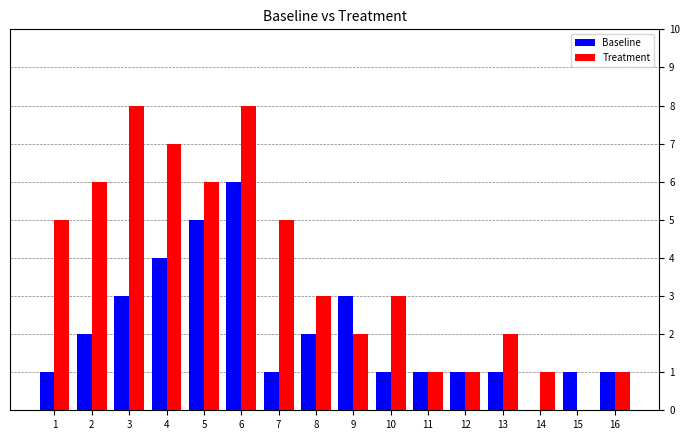

How many Baseline values are between 1 and 3?

12